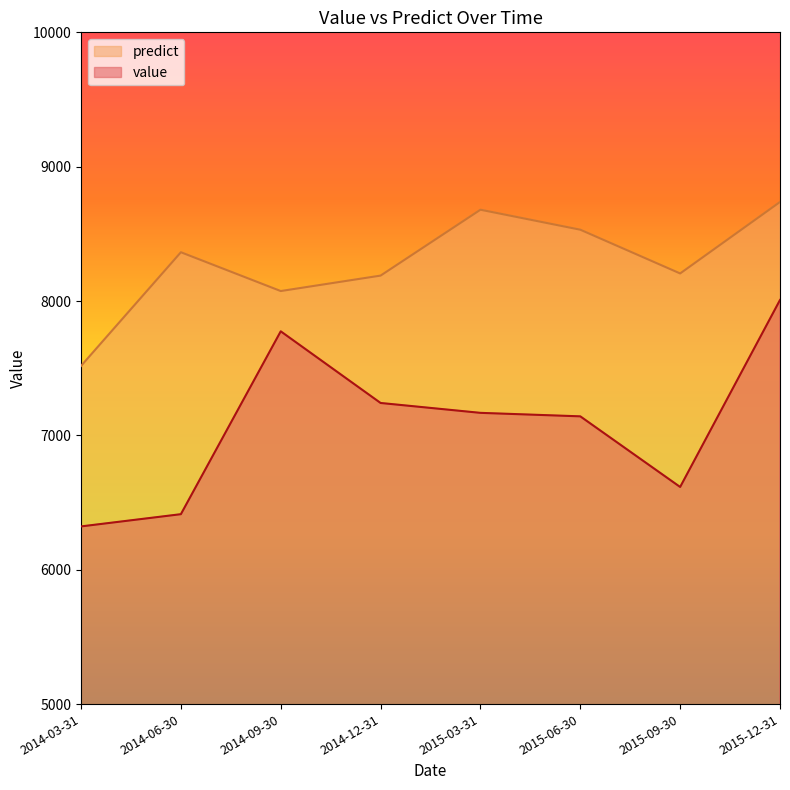

Rank the categories by predict value from lowest to highest.

2014-03-31, 2014-09-30, 2014-12-31, 2015-09-30, 2014-06-30, 2015-06-30, 2015-03-31, 2015-12-31